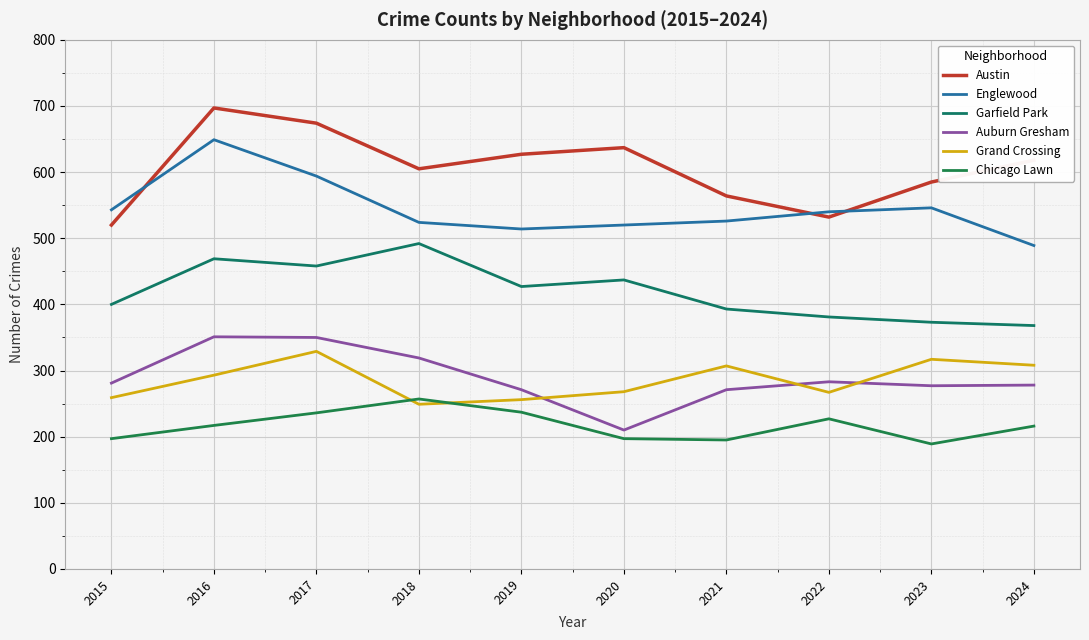

The Chicago Lawn series shows 53 at 2023. True or false?

False